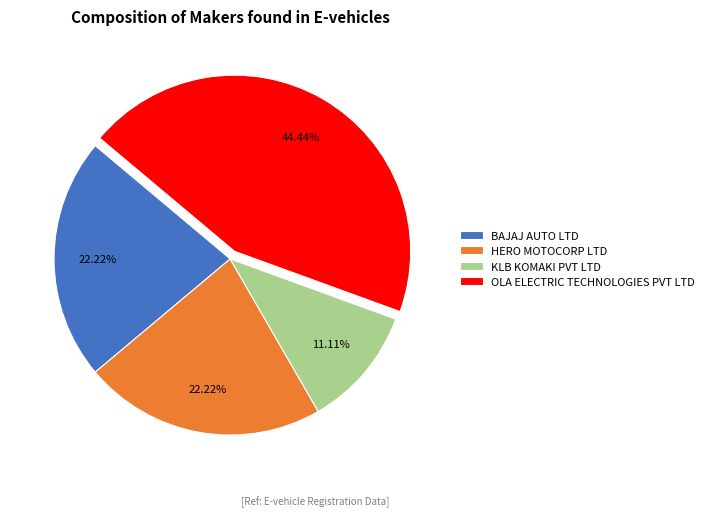

What is the largest slice in the pie chart?

OLA ELECTRIC TECHNOLOGIES PVT LTD